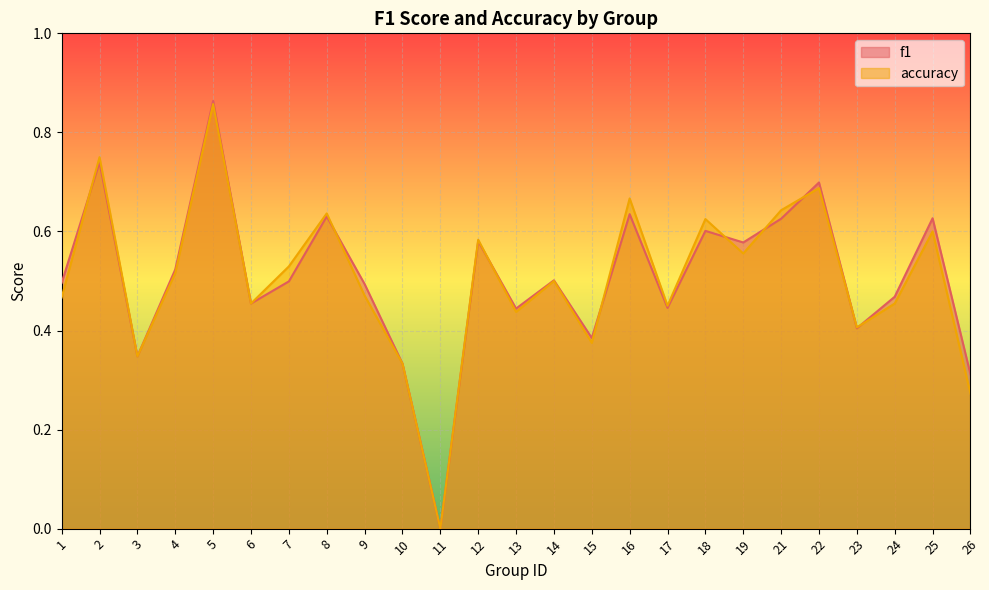

In accuracy, how many points are lower than both neighbors (excluding endpoints)?

8